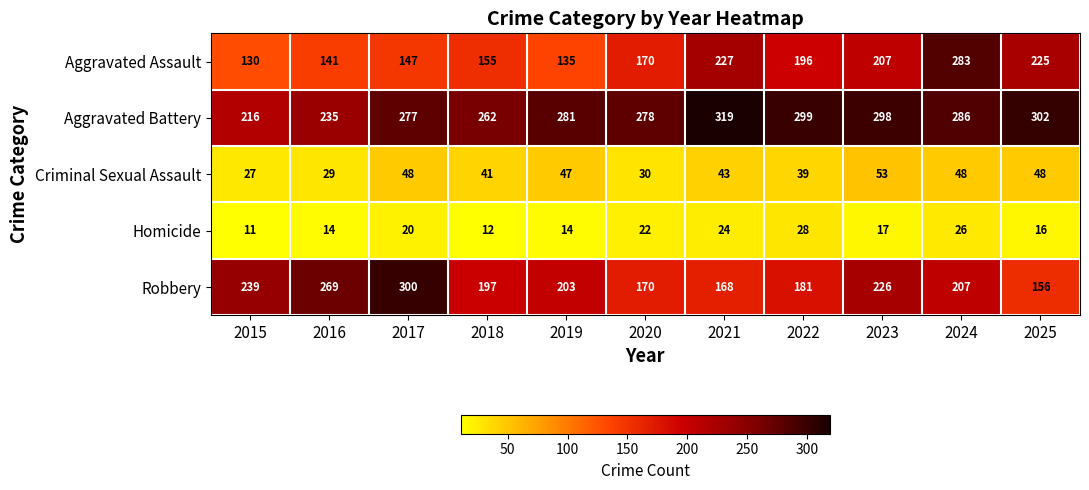

At which category does the chart reach its minimum across all series?

2015